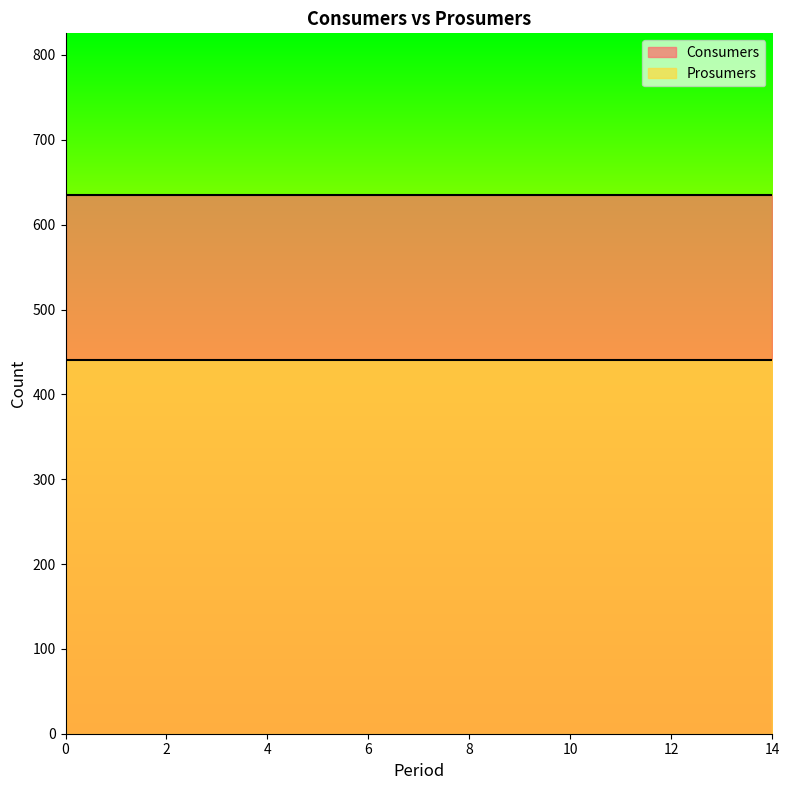

Reading right to left, what are all the values shown in this chart?

Consumers: 14=635	13=635	12=635	11=635	10=635	9=635	8=635	7=635	6=635	5=635	4=635	3=635	2=635	1=635	0=635
Prosumers: 14=440	13=440	12=440	11=440	10=440	9=440	8=440	7=440	6=440	5=440	4=440	3=440	2=440	1=440	0=440